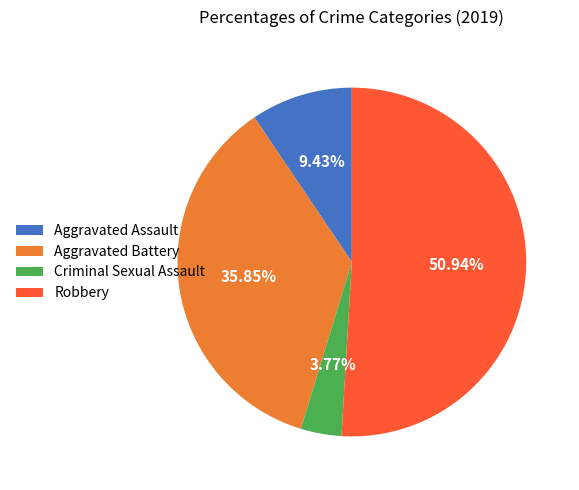

Count the number of slices in the pie.

4